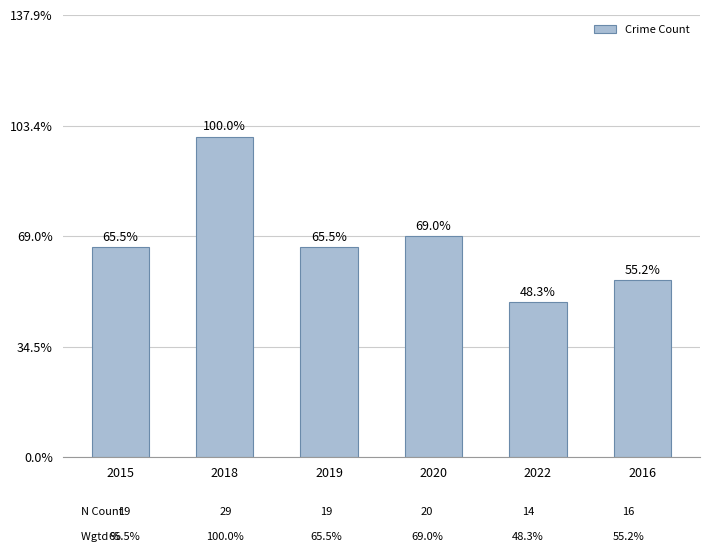

What is the label of the 1st bar from the left?

2015